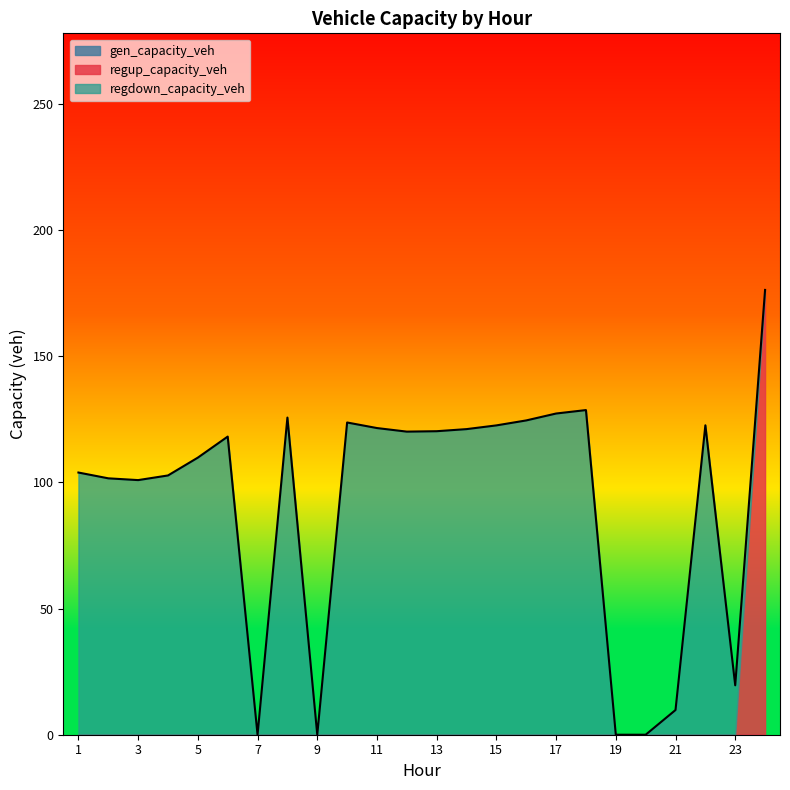

Reading left to right, transcribe all the data shown in this chart.

gen_capacity_veh: 0.0	0.0	0.0	0.0	0.0	0.0	0.0	0.0	0.0	0.0	0.0	0.0	0.0	0.0	0.0	0.0	0.0	0.0	0.0	0.0	0.0	0.0	0.0	0.0
regup_capacity_veh: 0.0	0.0	0.0	0.0	0.0	0.0	0.0	0.0	0.0	0.0	0.0	0.0	0.0	0.0	0.0	0.0	0.0	0.0	0.0	0.0	0.0	0.0	0.0	176.3
regdown_capacity_veh: 103.9	101.6	100.9	102.8	109.8	118.2	0.0	125.7	0.0	123.8	121.6	120.1	120.3	121.1	122.6	124.6	127.3	128.7	0.0	0.0	9.8	122.7	19.6	0.0